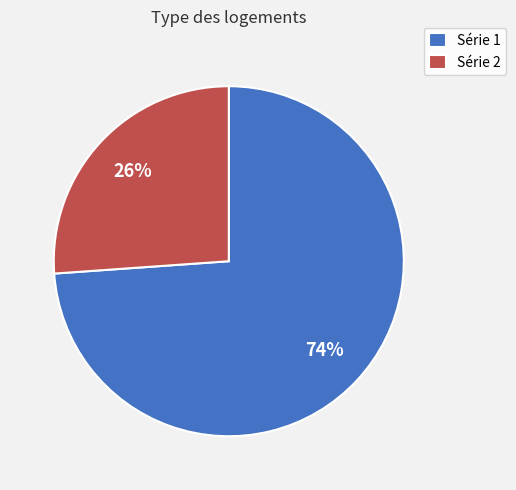

Which slice is the smallest?

Série 2